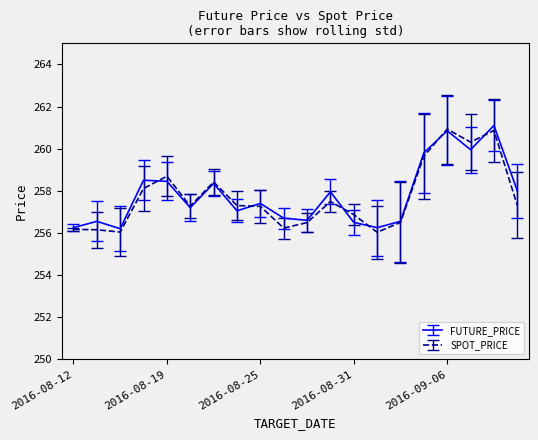

What is the maximum value shown in the chart?

261.1